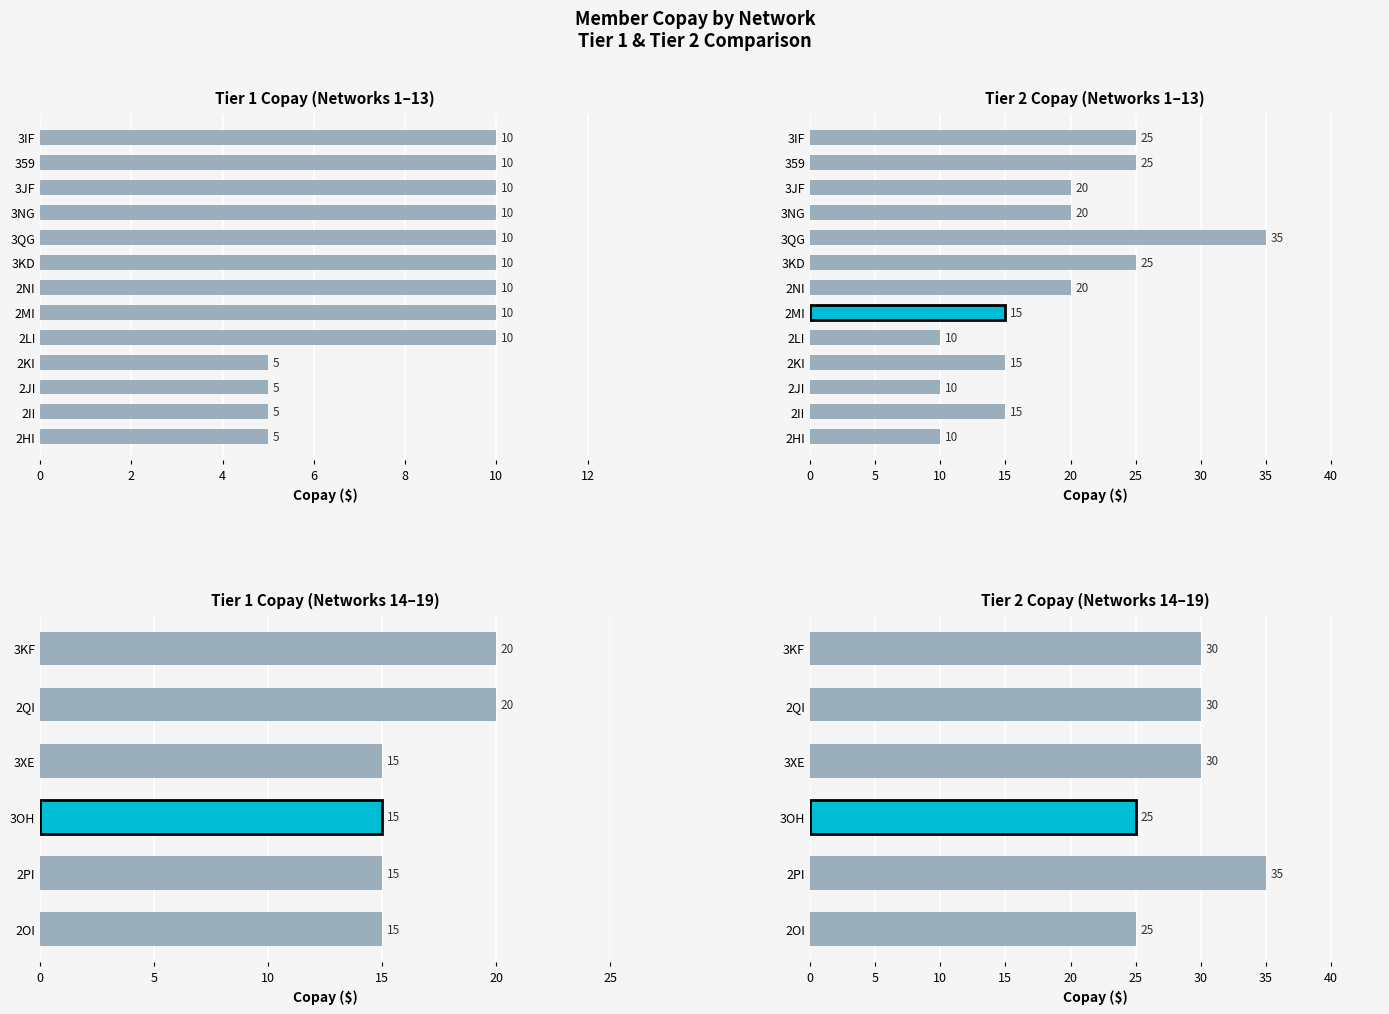

How many series are shown in this chart?

2